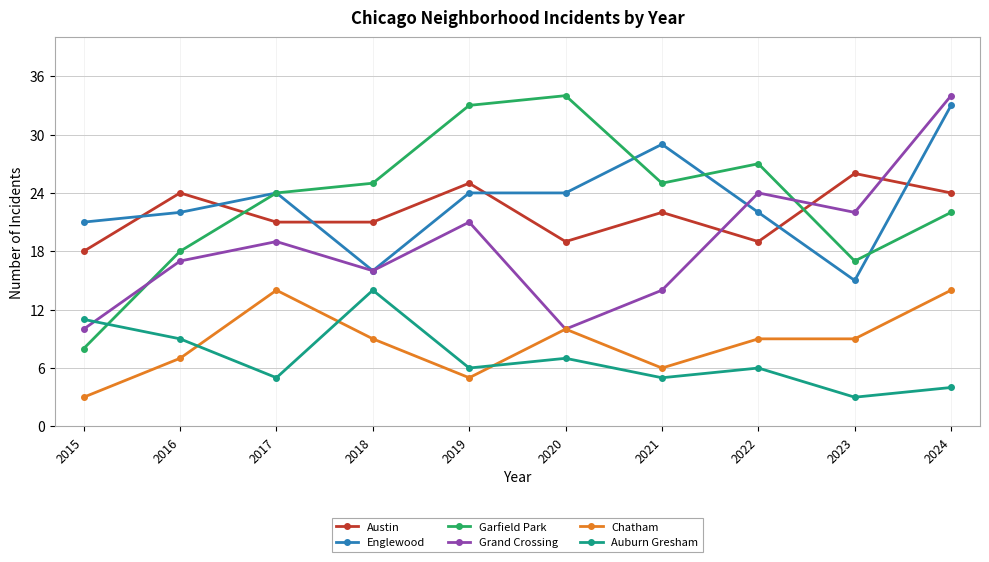

Where is Garfield Park nearest to the value 21?

2024